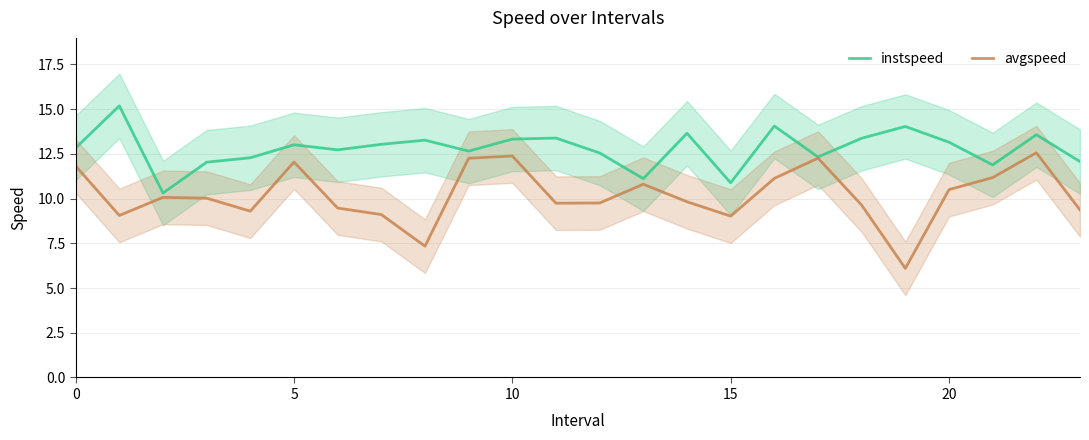

Which series has the largest total across all categories?

instspeed